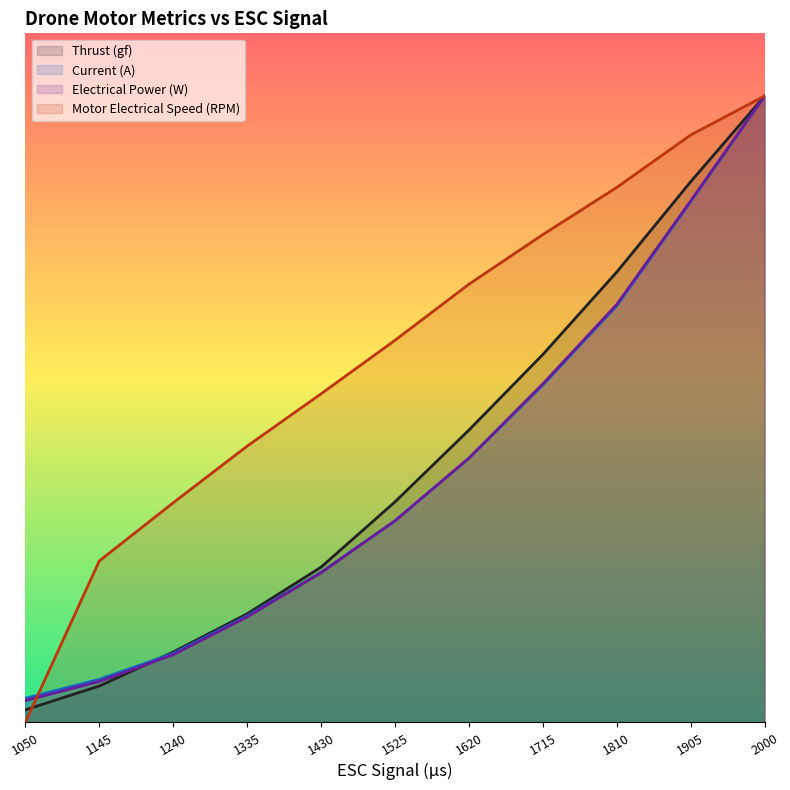

Reading right to left, list all the values displayed in this chart.

Thrust (gf): 11445.0	9878.4	8228.0	6720.3	5339.3	4027.6	2834.6	1981.4	1283.2	661.4	228.1
Current (A): 11445.0	9514.3	7611.0	6162.8	4825.0	3680.8	2740.2	1944.5	1258.6	784.1	438.4
Electrical Power (W): 11445.0	9528.8	7635.1	6183.6	4826.6	3682.1	2732.6	1924.7	1234.4	745.4	395.5
Motor Electrical Speed (RPM): 11445.0	10732.0	9774.0	8912.0	8005.0	6980.0	6002.0	5046.0	4011.0	2948.0	0.0